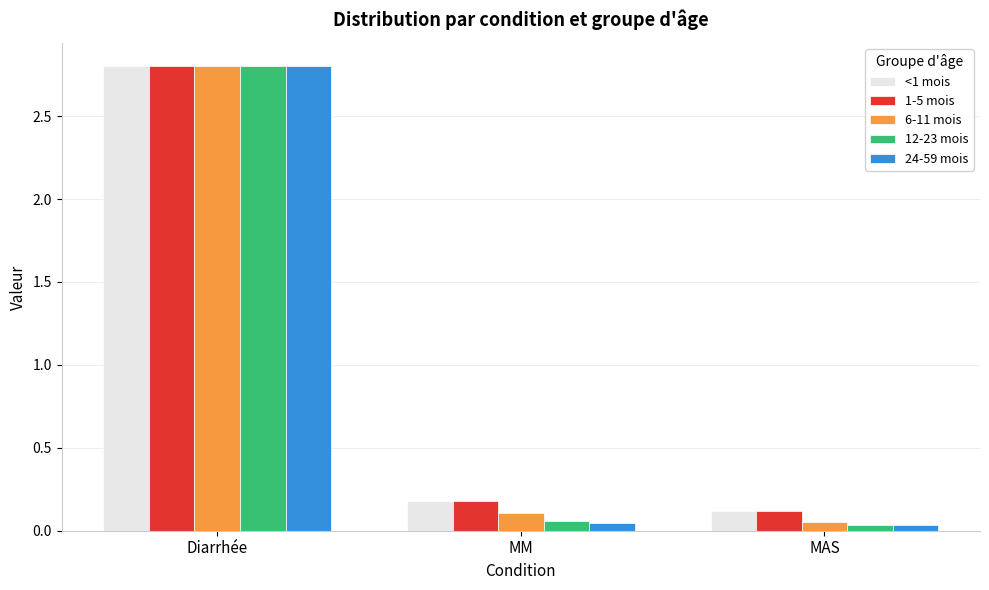

At which category is the sum across all series the highest?

Diarrhée